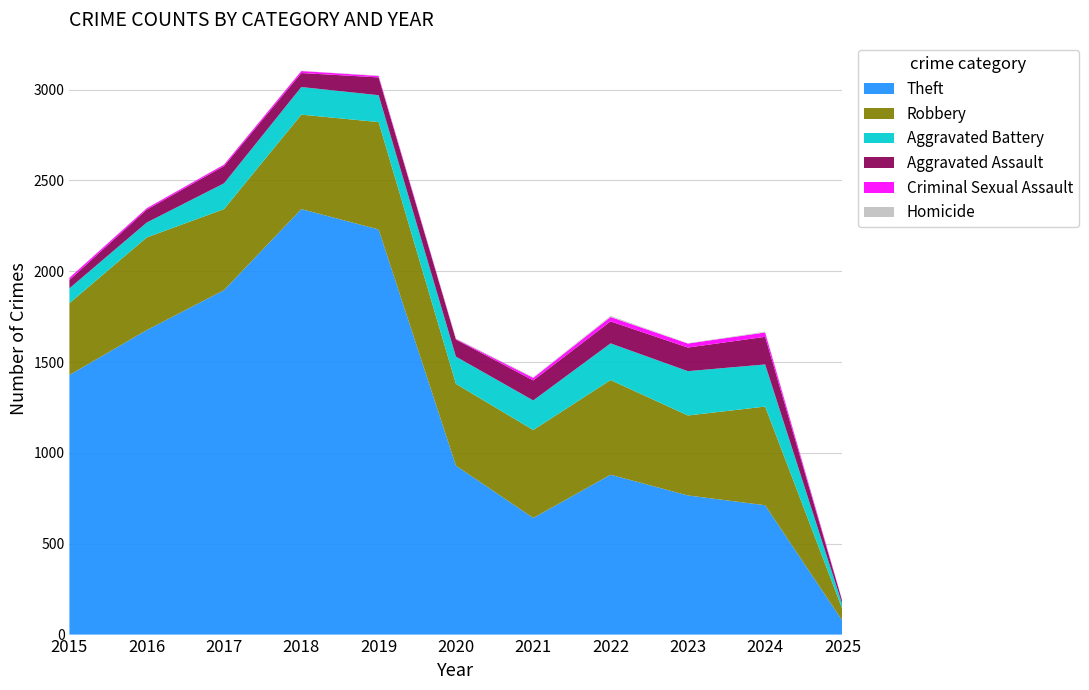

Reading left to right, list all the values displayed in this chart.

Theft: 1429	1676	1896	2342	2230	930	642	880	766	712	76
Robbery: 395	510	446	520	591	450	484	521	440	543	63
Aggravated Battery: 82	82	142	152	148	150	163	202	244	232	25
Aggravated Assault: 46	71	95	77	98	94	110	121	130	152	16
Criminal Sexual Assault: 12	8	8	11	8	3	14	24	22	24	3
Homicide: 0	1	1	1	2	3	4	6	2	4	0